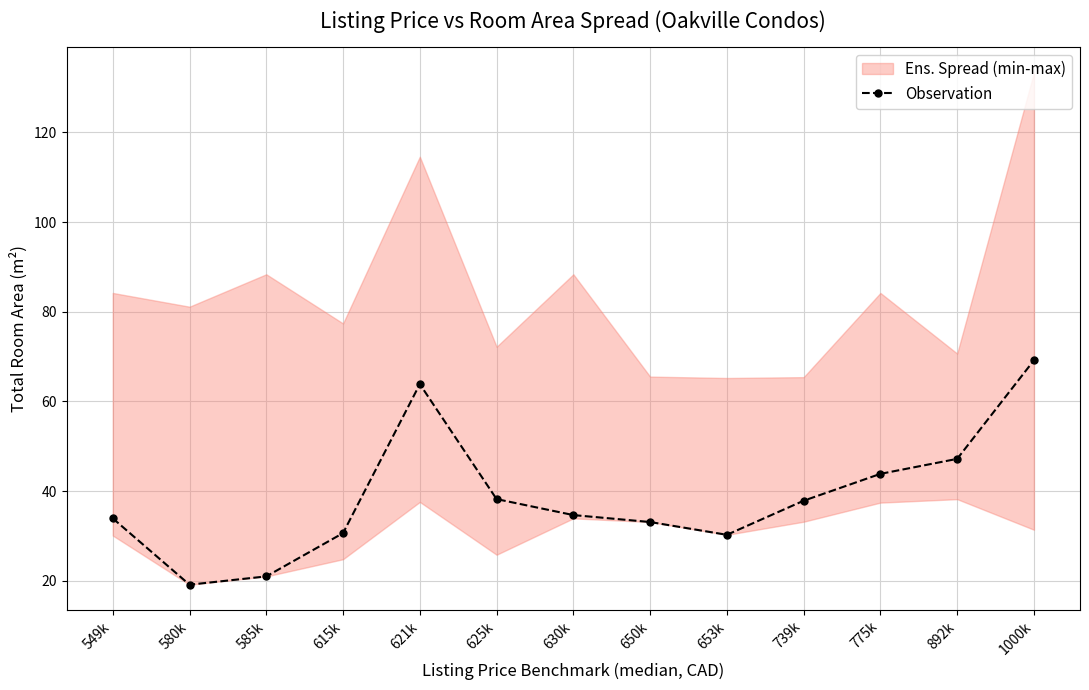

Reading right to left, list all the values displayed in this chart.

1000k=69.2	892k=47.2	775k=43.9	739k=37.9	653k=30.3	650k=33.1	630k=34.7	625k=38.2	621k=63.9	615k=30.7	585k=21.0	580k=19.2	549k=34.0